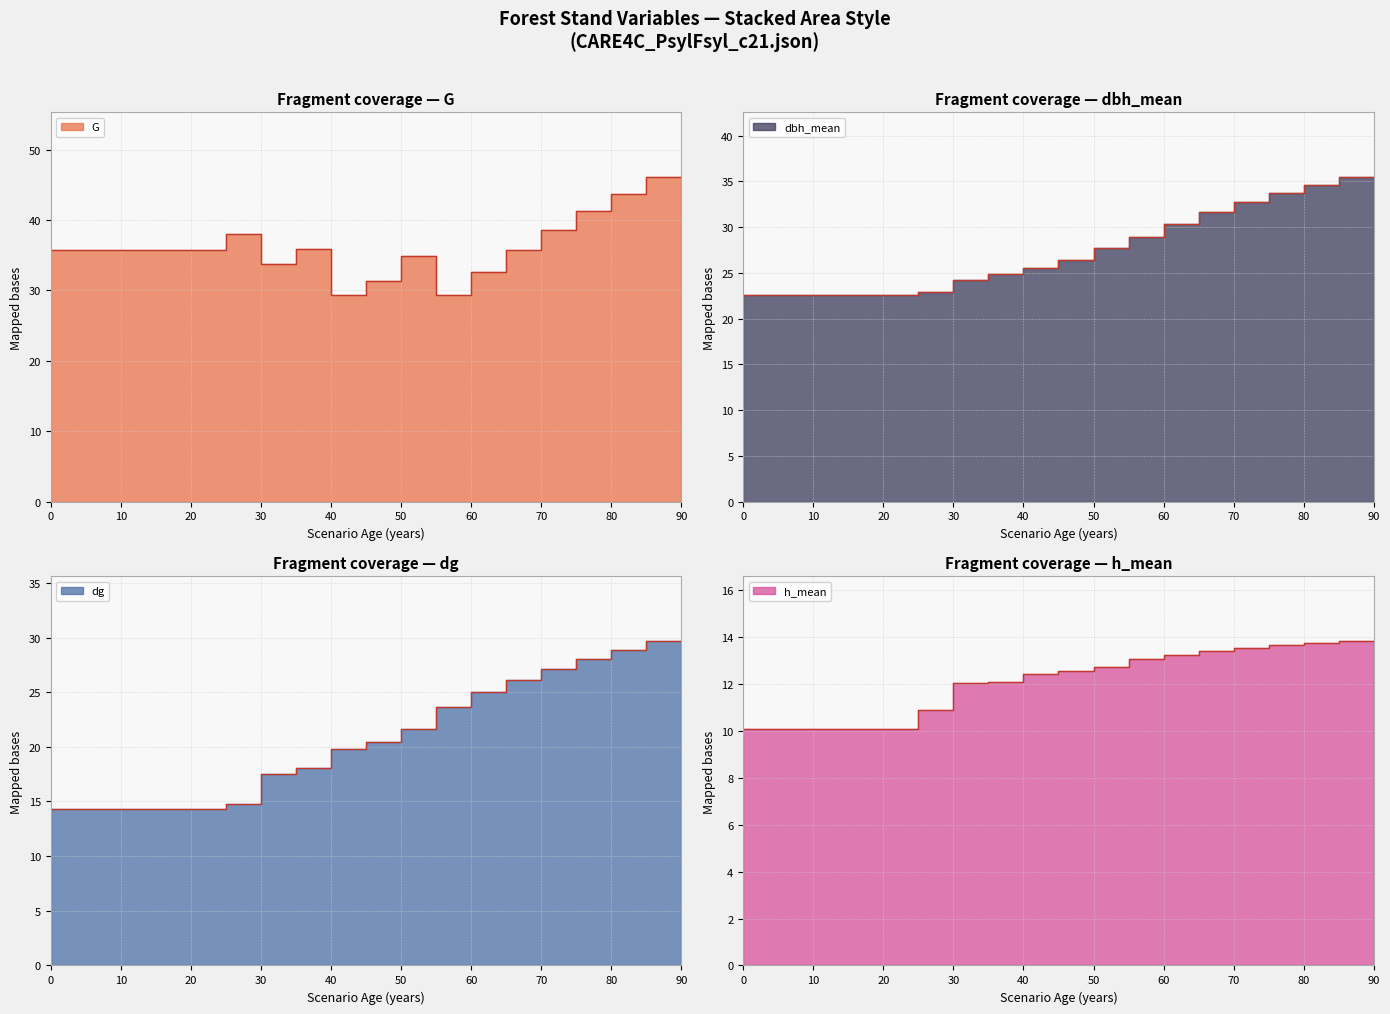

List the series in order of their peak value, lowest first.

h_mean, dg, dbh_mean, G